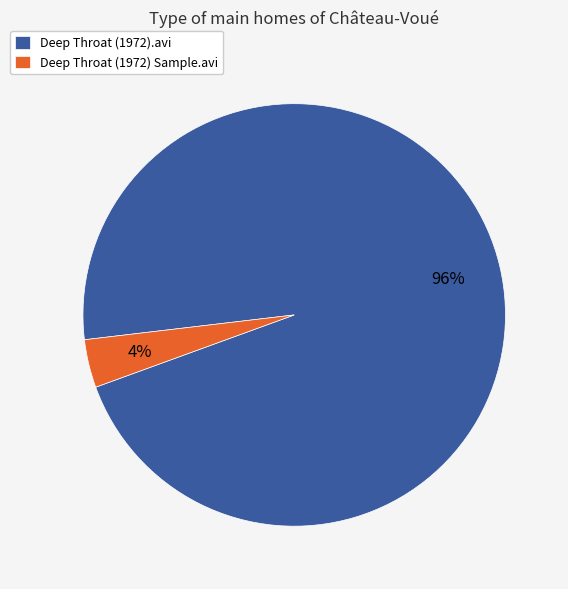

The Deep Throat (1972) Sample.avi slice represents 4% of the pie. True or false?

True